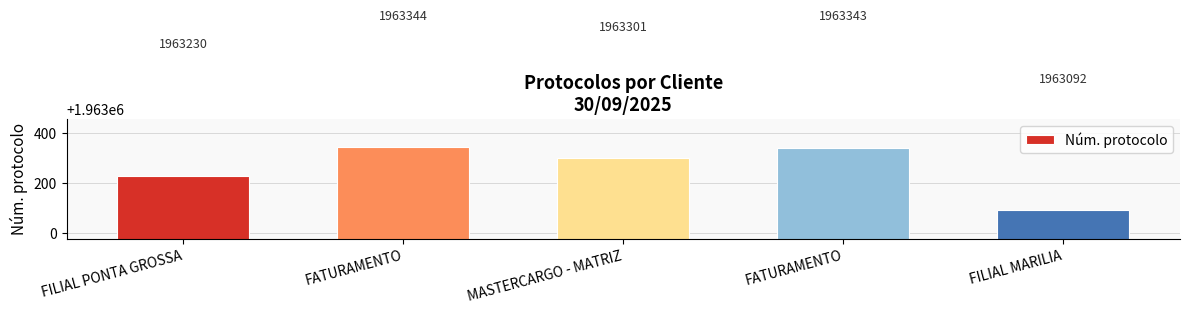

What is the approximate value at FILIAL PONTA GROSSA?

1963230